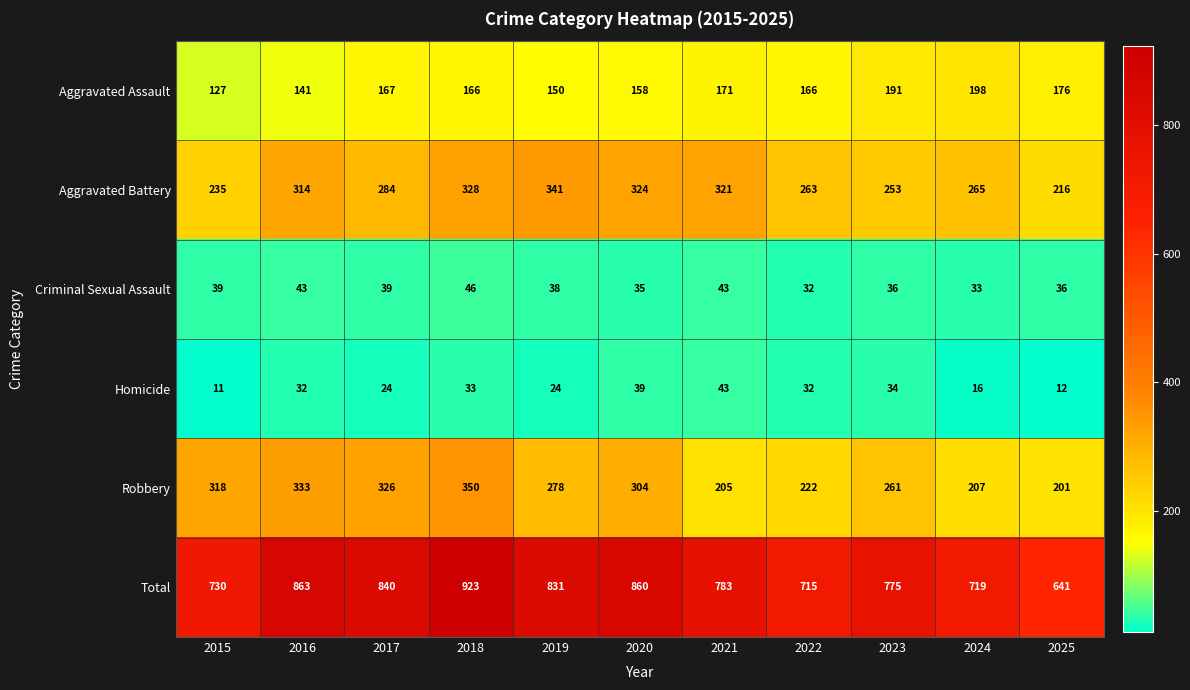

The value of Criminal Sexual Assault at 2025 is 36. True or false?

True